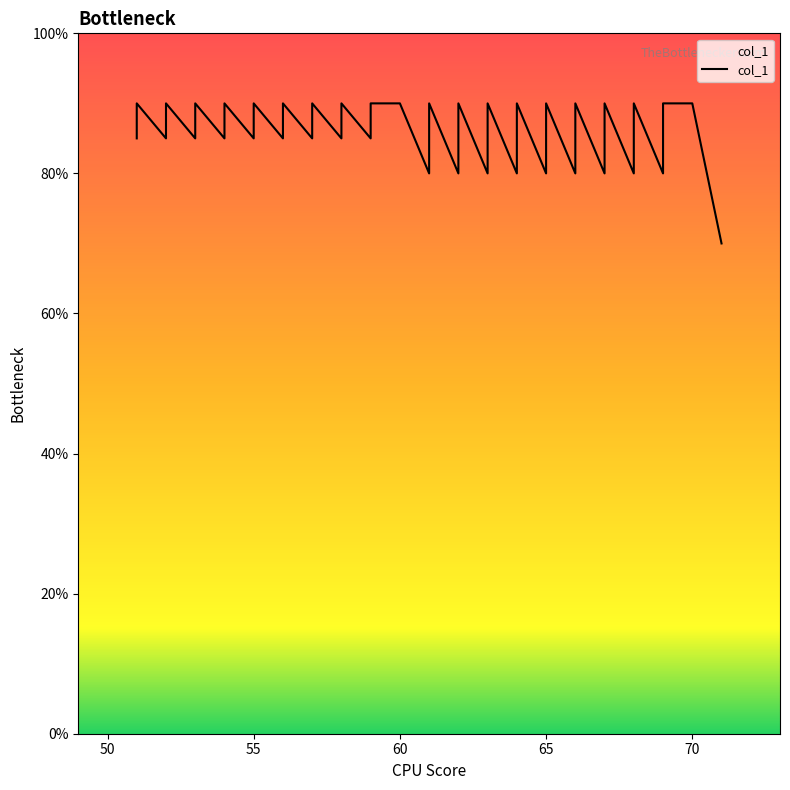

The chart shows a value of 34 at 59. True or false?

False